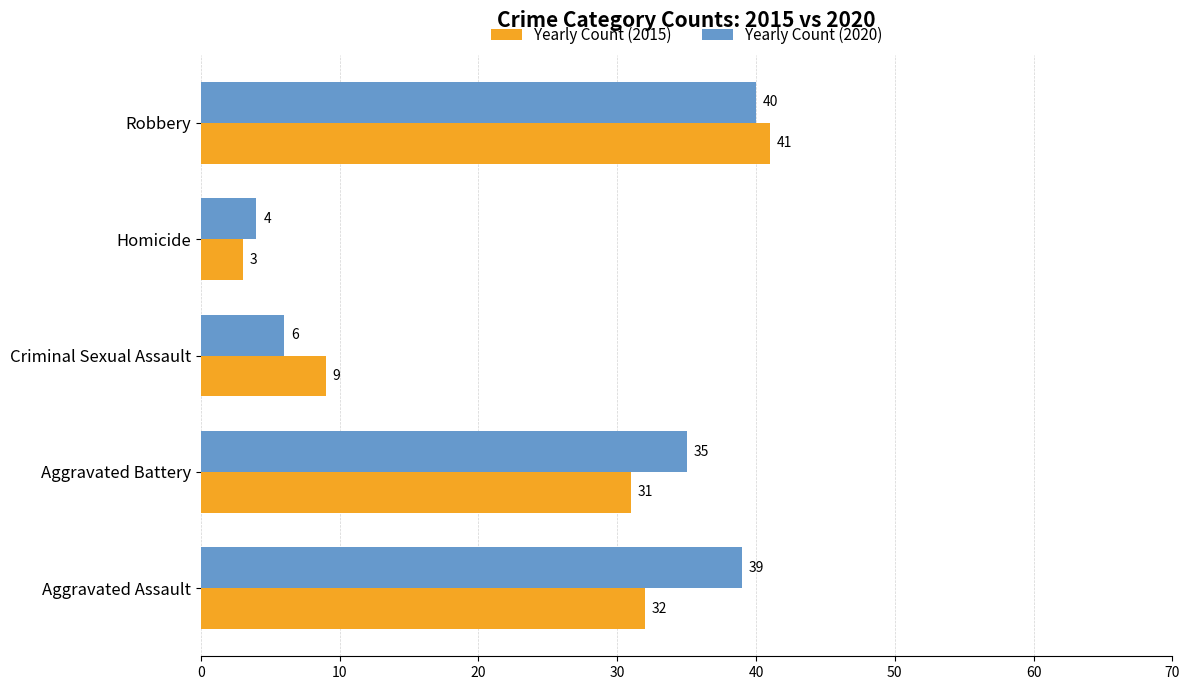

At how many categories does at least one series exceed 20?

3